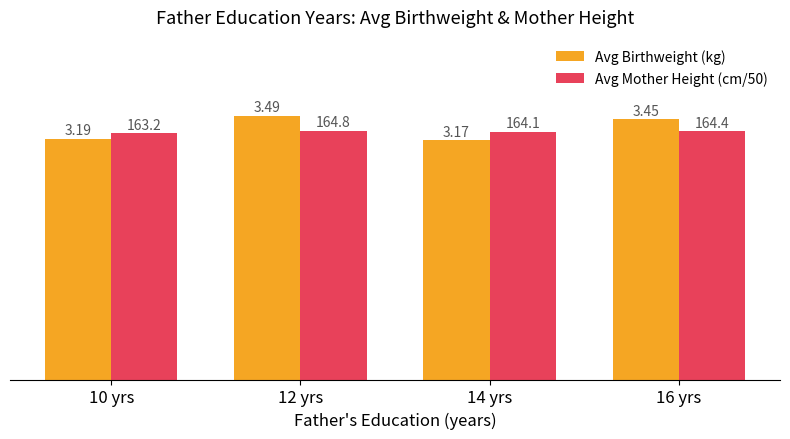

What is the sum of the Avg Mother Height (cm/50) values at 14 yrs and 16 yrs?

6.6